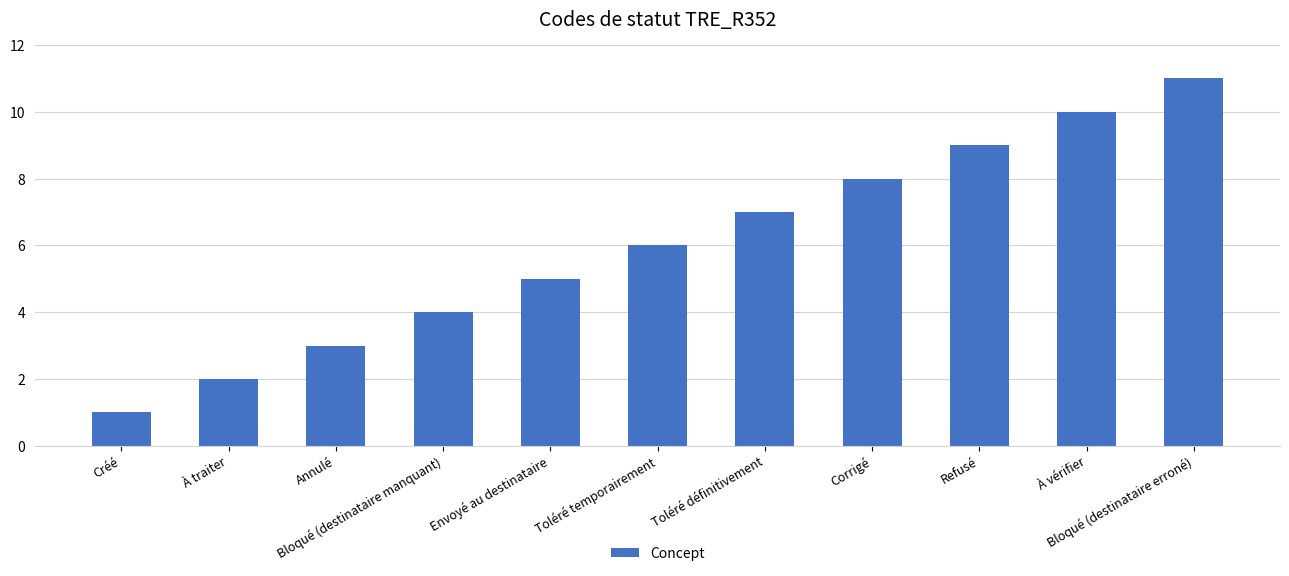

What value does the data have at Annulé, to the nearest 5?

5